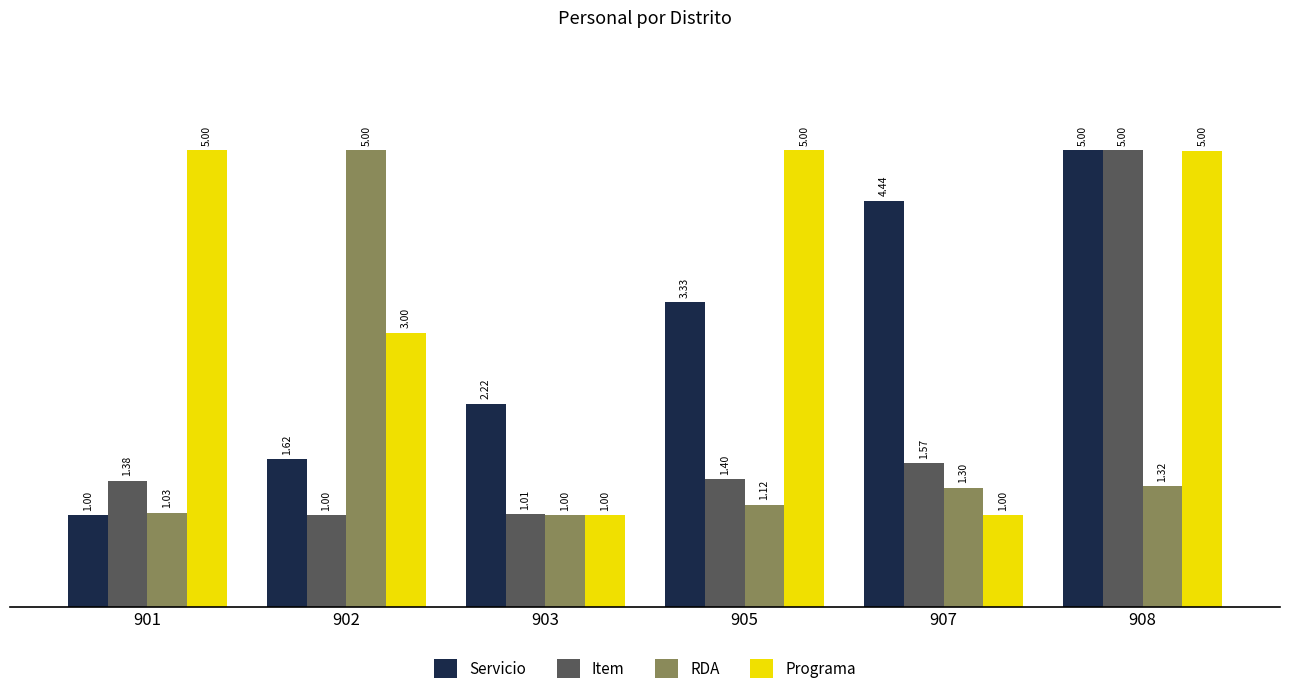

Is it true that Programa equals 2.5 at 908?

False